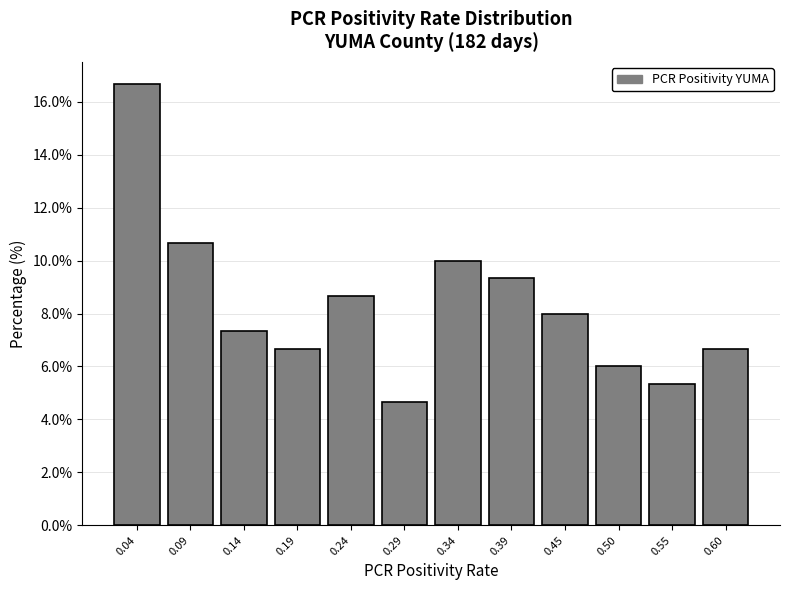

Reading left to right, list every bar in this chart as the range it spans on the x-axis followed by its height. Neither the bar edges nor the heights are printed on the chart, so give them approximately, as read against the axes.

0.01 to 0.06: 16.6
0.06 to 0.11: 10.6
0.11 to 0.16: 7.4
0.16 to 0.22: 6.6
0.22 to 0.27: 8.6
0.27 to 0.32: 4.6
0.32 to 0.37: 10.0
0.37 to 0.42: 9.4
0.42 to 0.47: 8.0
0.47 to 0.52: 6.0
0.52 to 0.57: 5.4
0.57 to 0.63: 6.6